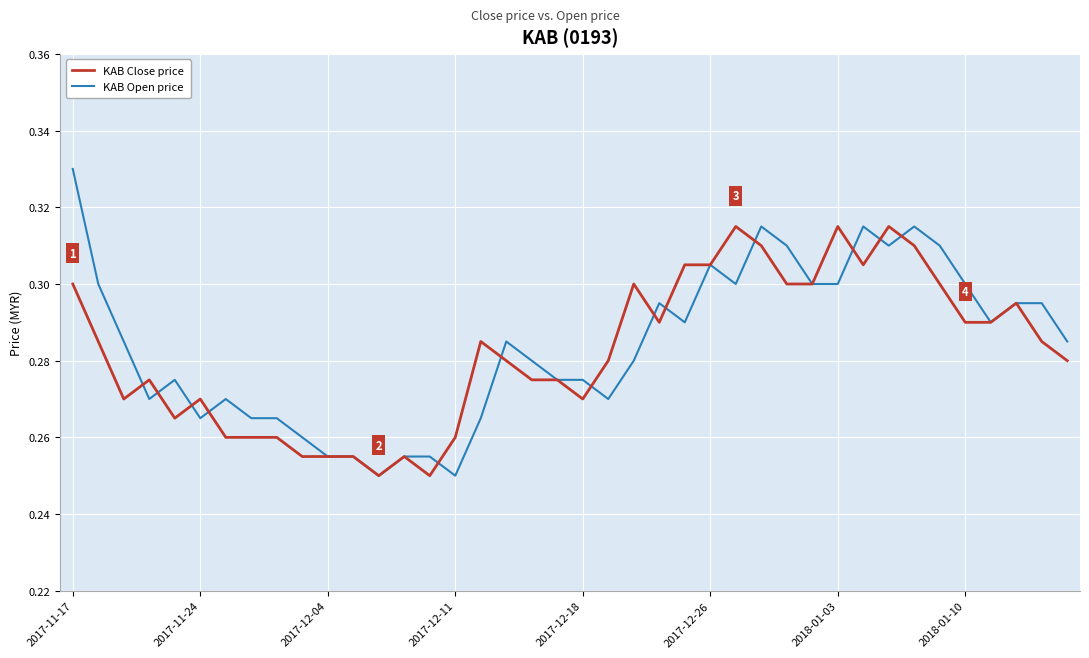

List the series in order of their peak value, lowest first.

KAB Close price, KAB Open price